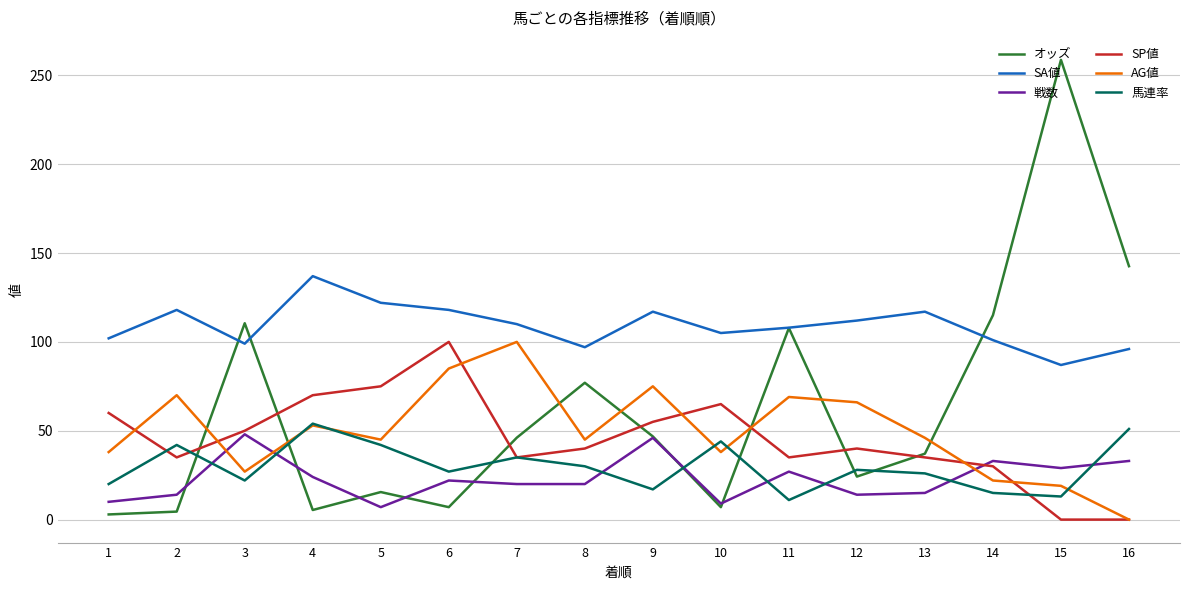

After their last crossing, which series has the higher values: AG値 or オッズ?

オッズ